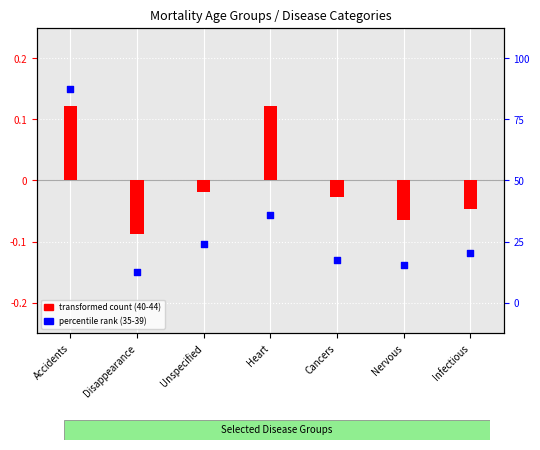

At how many categories does at least one series exceed 0?

2